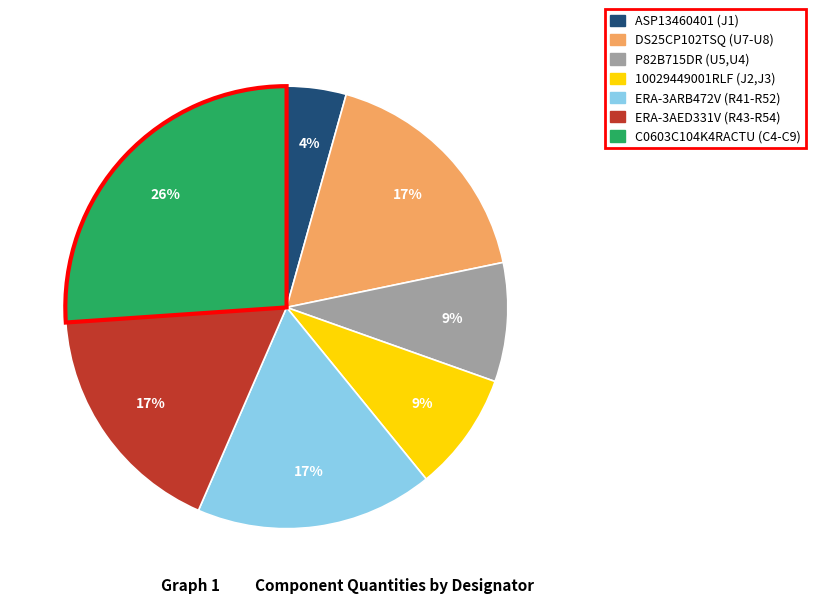

To the nearest percent, what is the average slice percentage?

14%